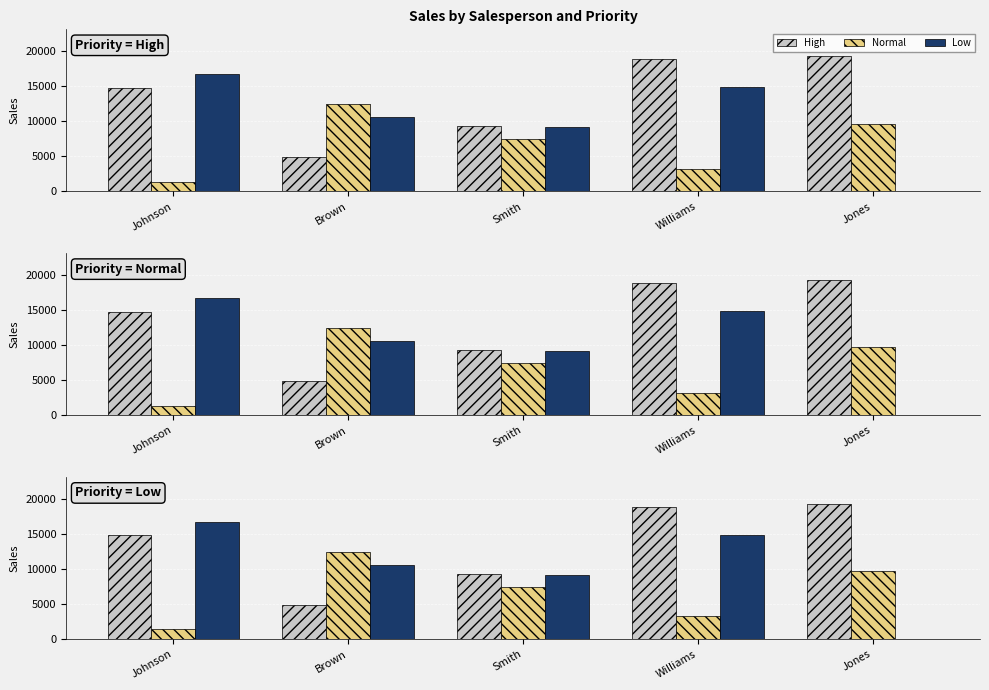

What is the spread (max minus min) of values at Johnson?

15363